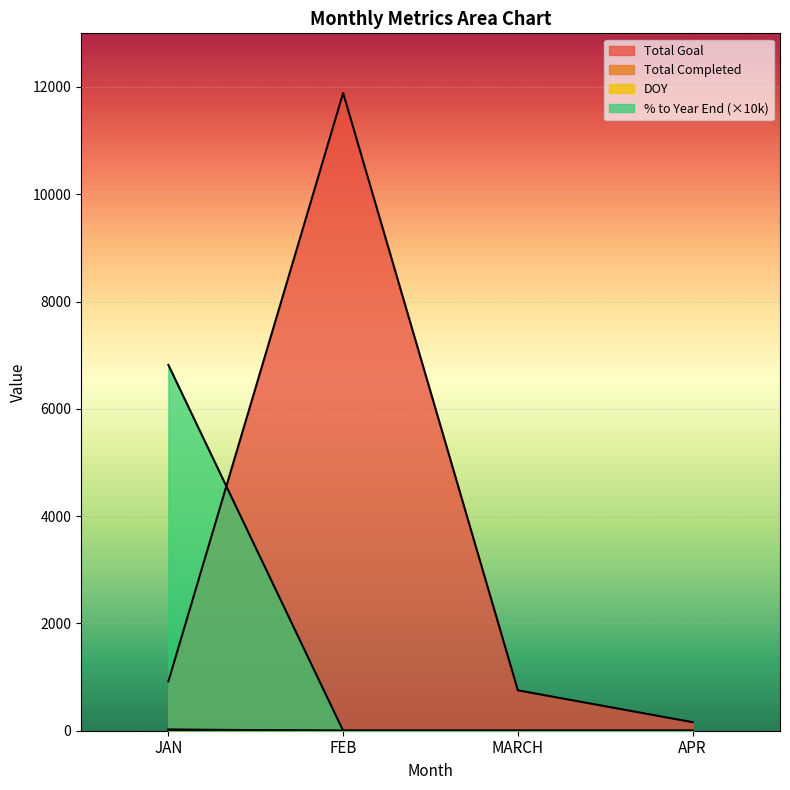

True or false: YTD and MARCH cross at least once.

False